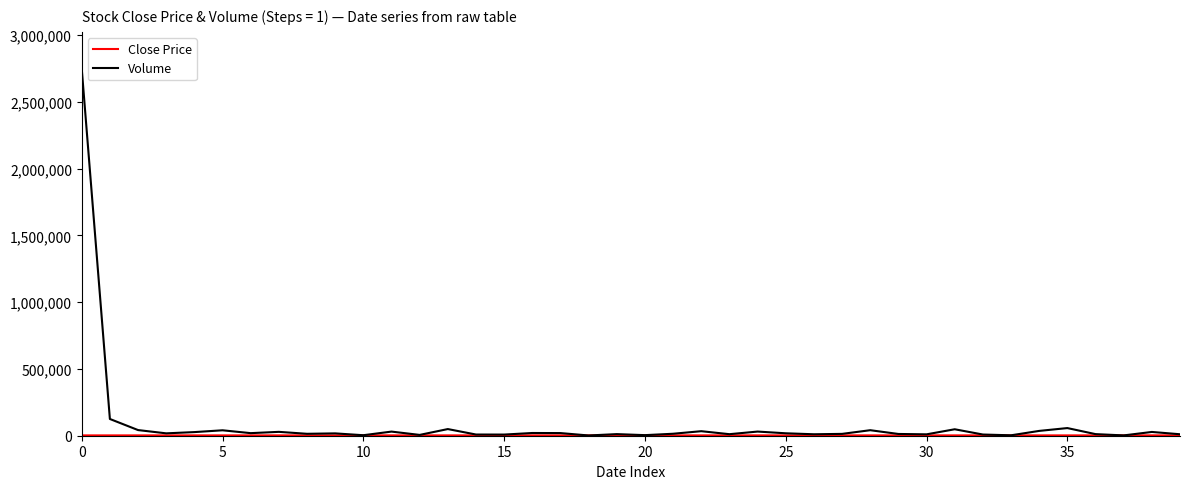

What is the greatest value displayed?

2749770